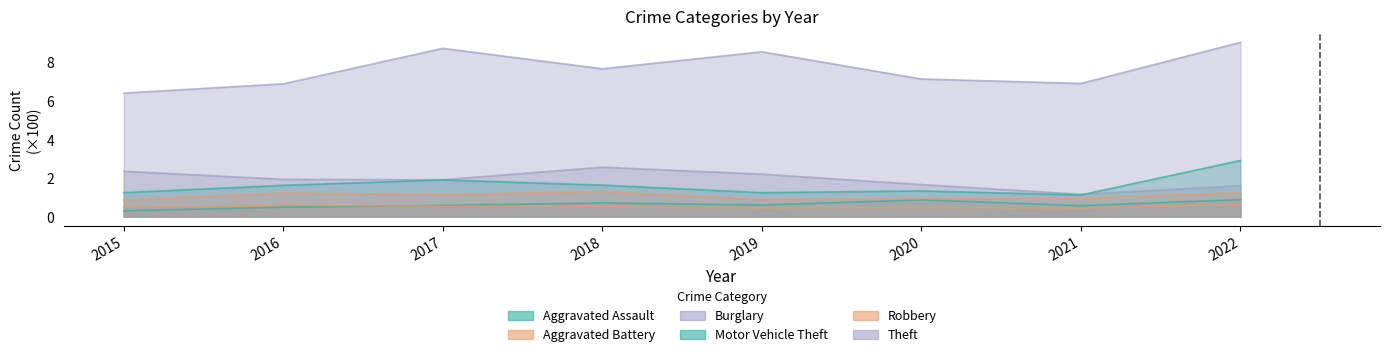

Which category has the highest value in the Theft series?

2022